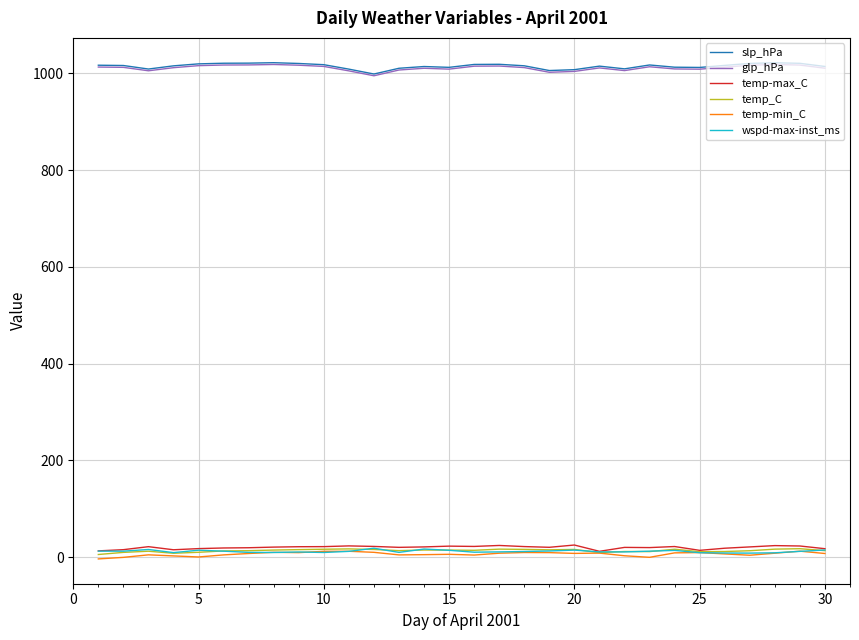

True or false: temp-max_C and slp_hPa cross at least once.

False